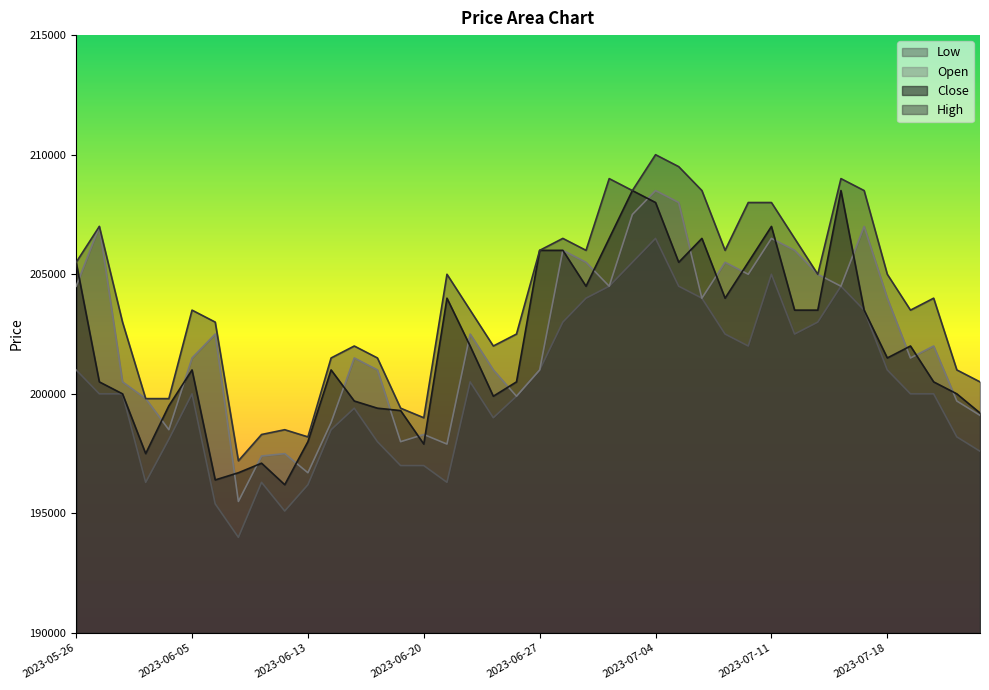

What is the lowest value of the Close series?

196200